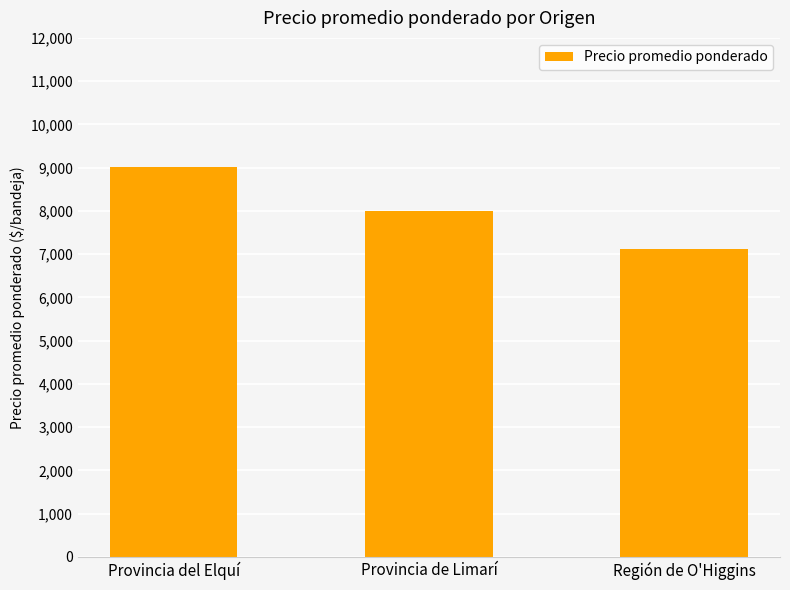

Between Provincia del Elquí and Provincia de Limarí, which is larger?

Provincia del Elquí